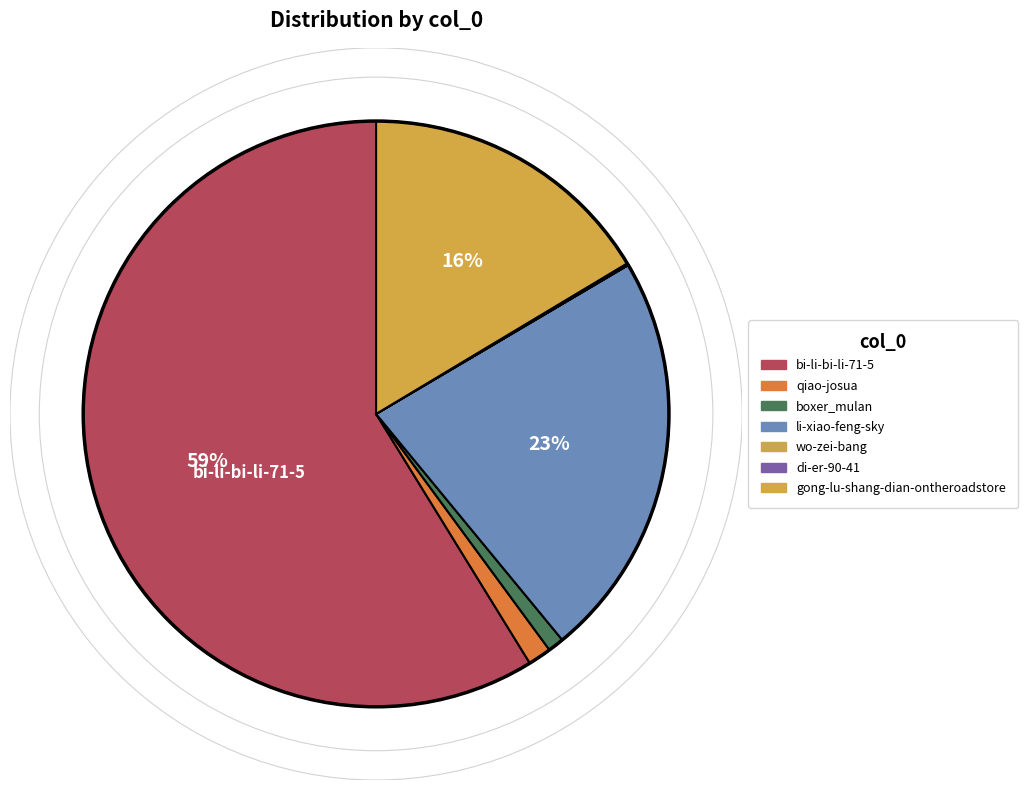

What is the change in value from di-er-90-41 to gong-lu-shang-dian-ontheroadstore?

+80696